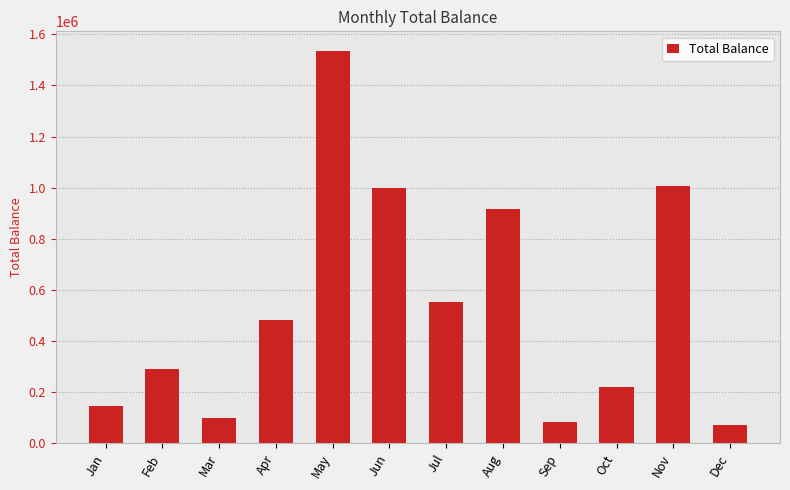

True or false: the data shows 82646 at Sep.

True